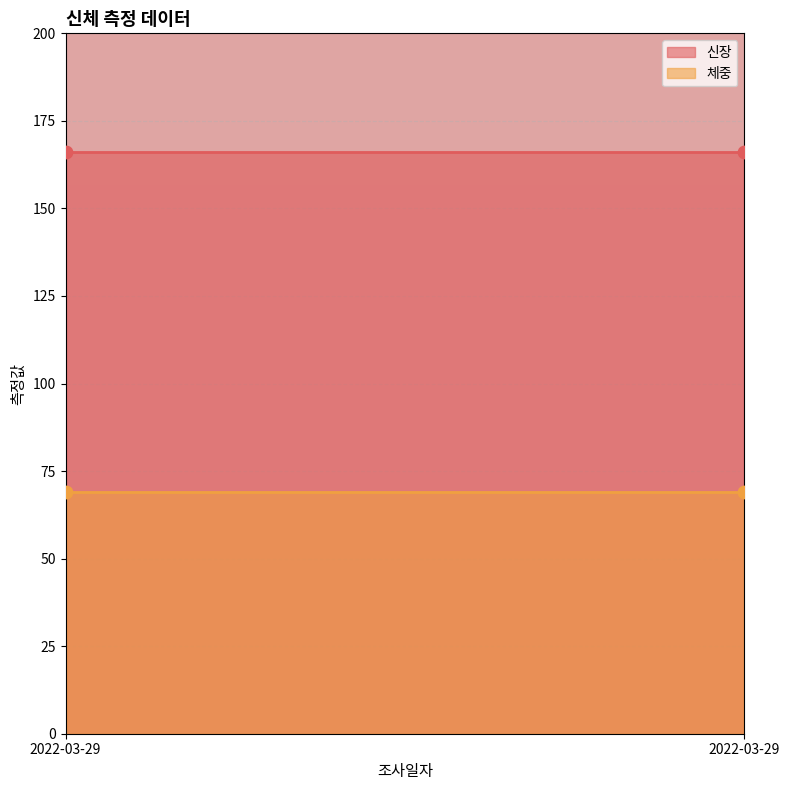

At how many categories does at least one series exceed 71?

2